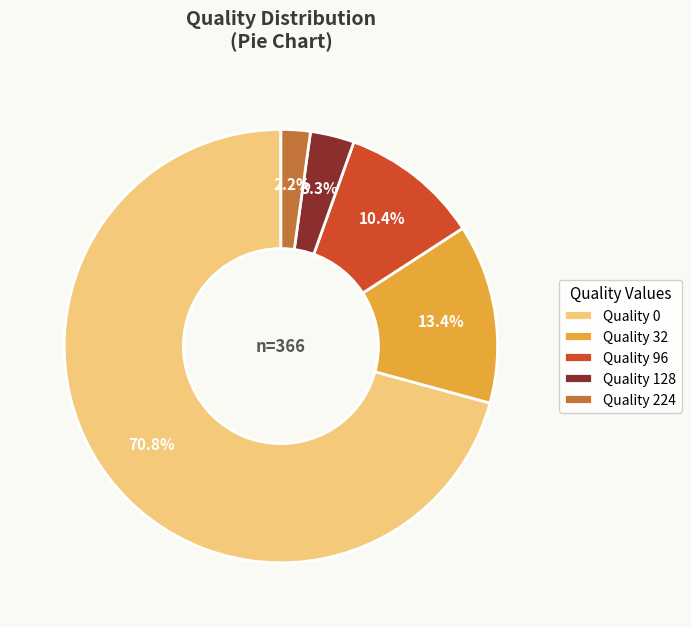

How many slices are in this pie chart?

5